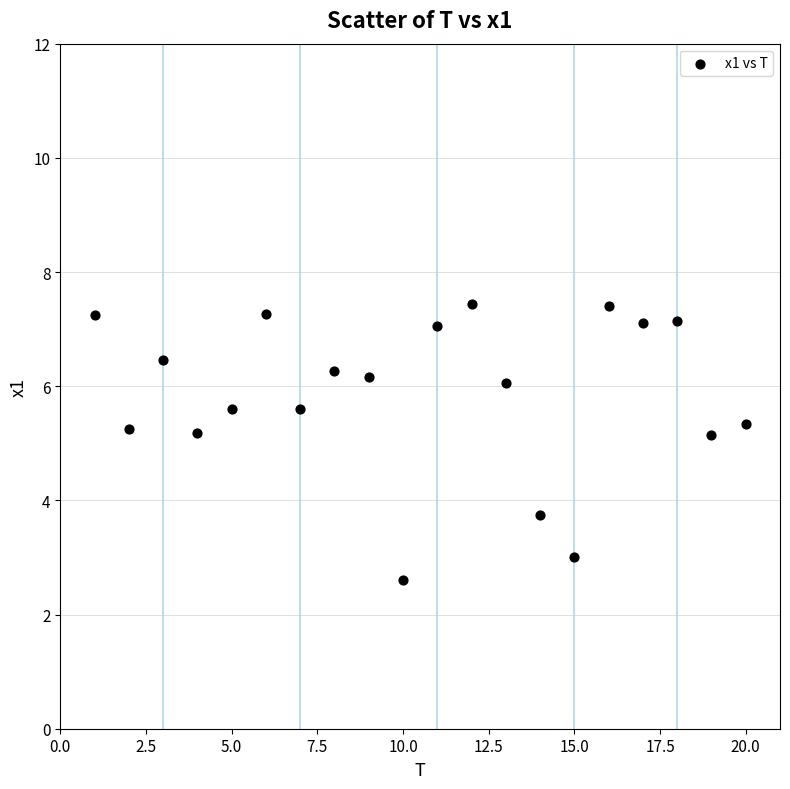

What is the range of X values (max minus min)?

19.0